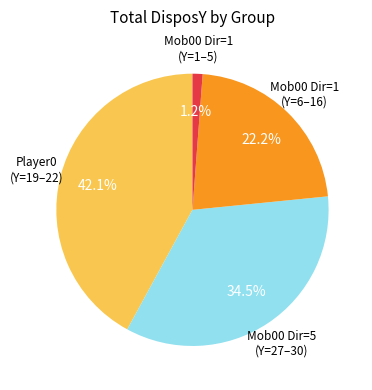

Is there any slice that represents more than half of the pie?

No